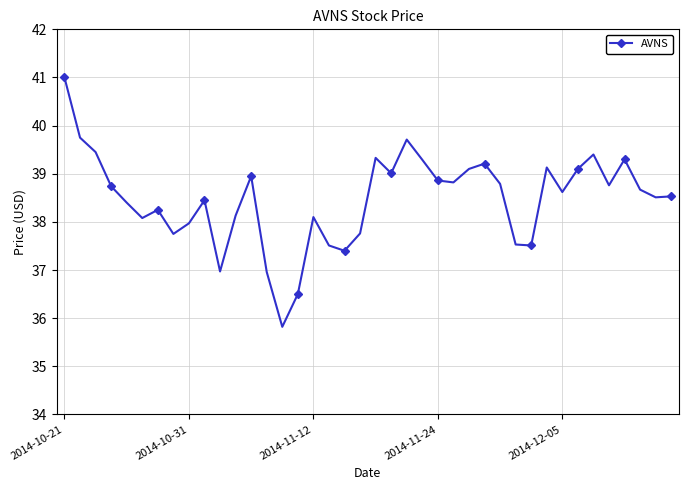

How many points are higher than both their immediate neighbors (excluding endpoints)?

10